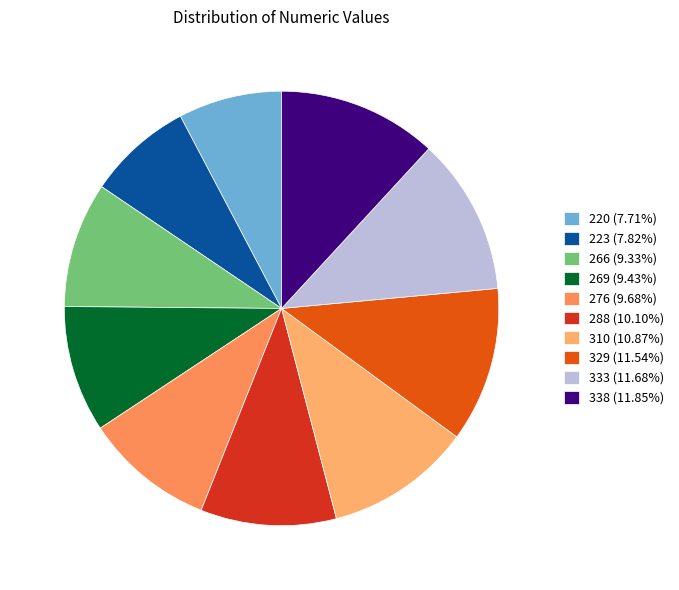

How many segments does this pie chart have?

10